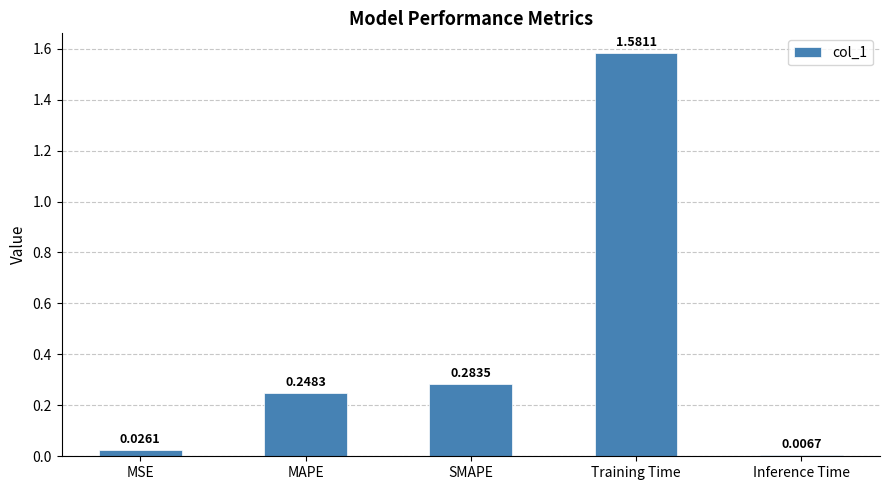

List the labels in order of value, largest first.

Training Time, SMAPE, MAPE, MSE, Inference Time